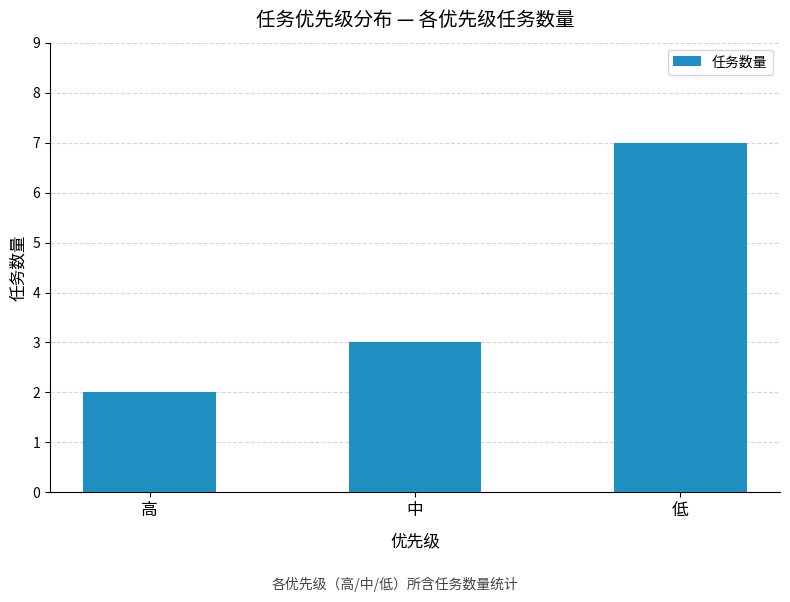

Count the number of data series in this chart.

1